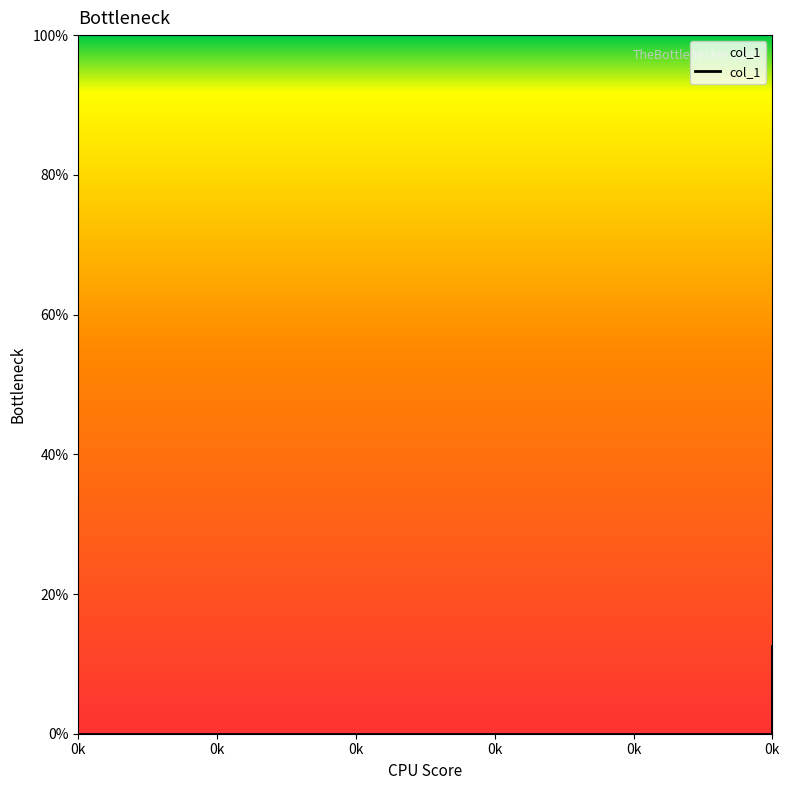

What is the sum of the values at 0k and 0k?

0.1